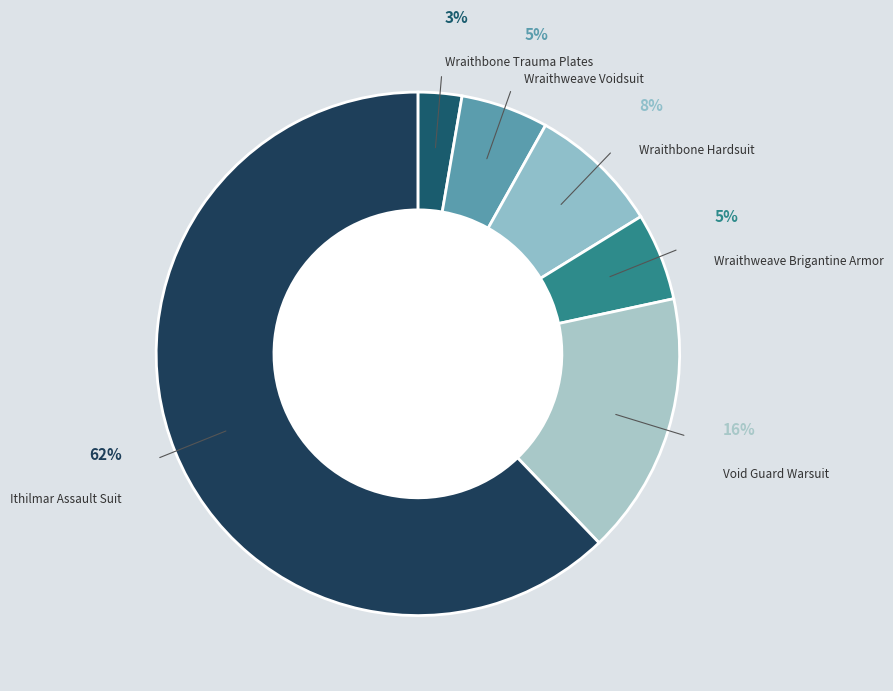

Count the number of slices in the pie.

6